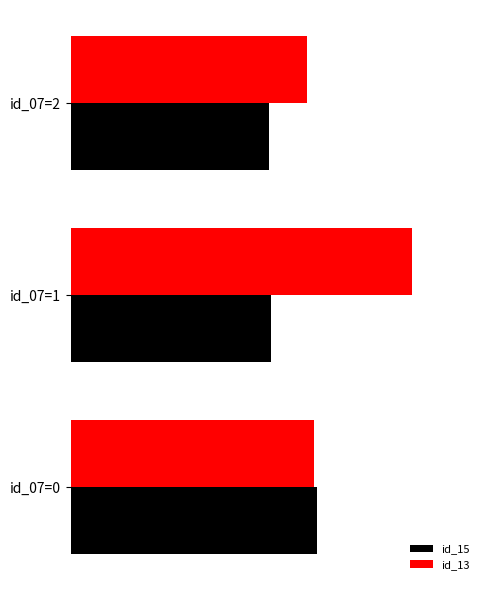

List the labels in order of id_13 value, largest first.

id_07=1, id_07=0, id_07=2